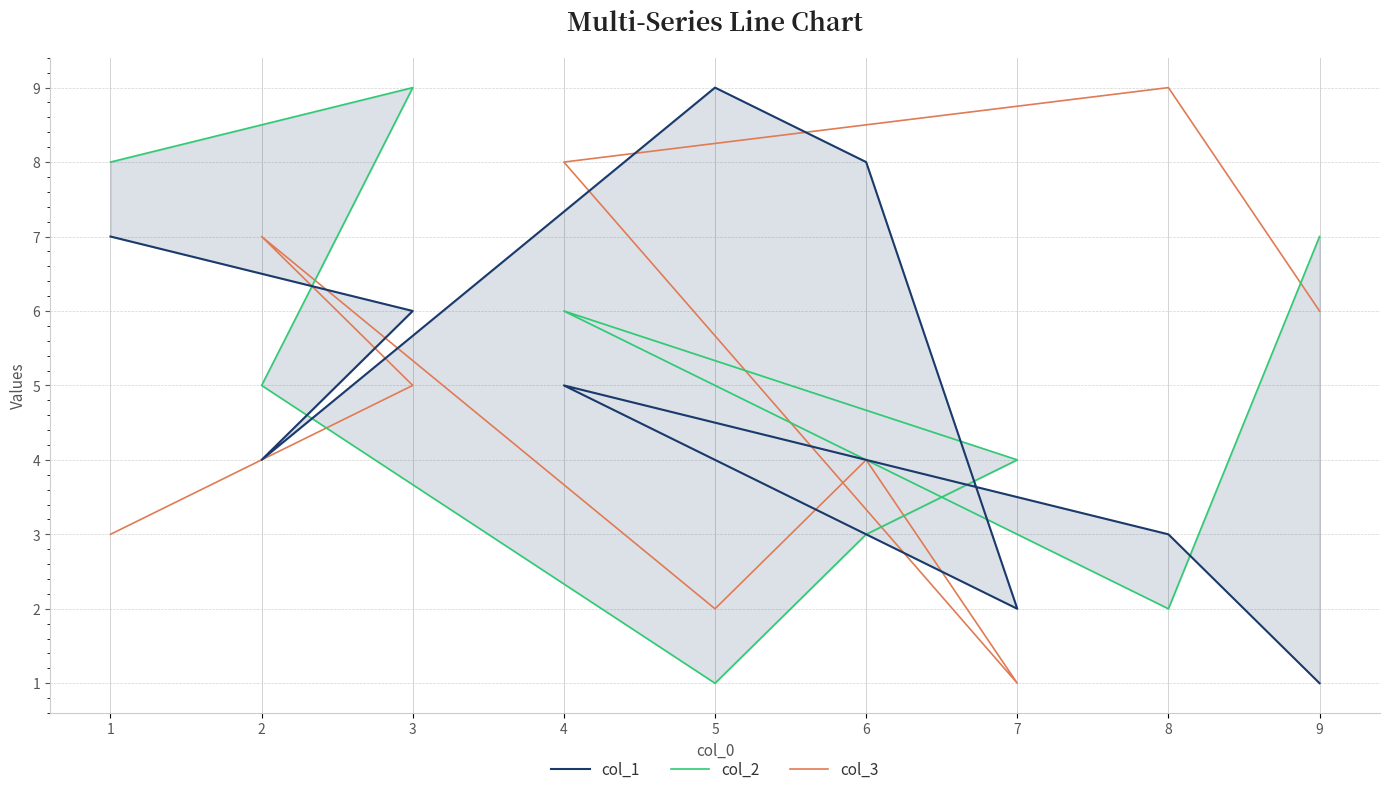

True or false: col_2 has more than 2 interior local peaks.

False